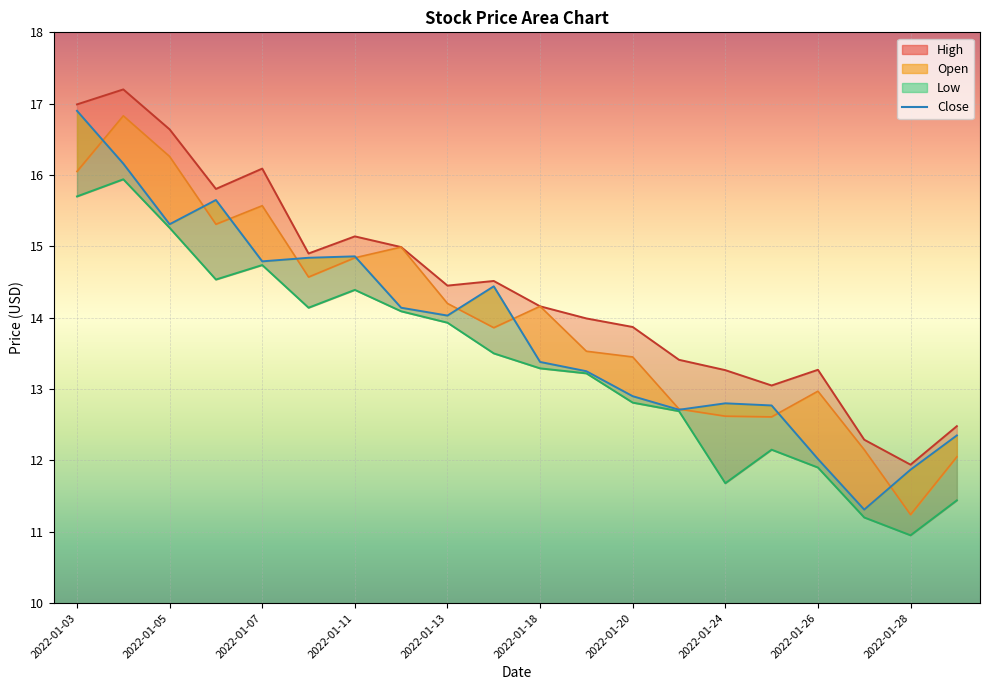

Where do Open and Close first cross each other?

2022-01-03 and 2022-01-04